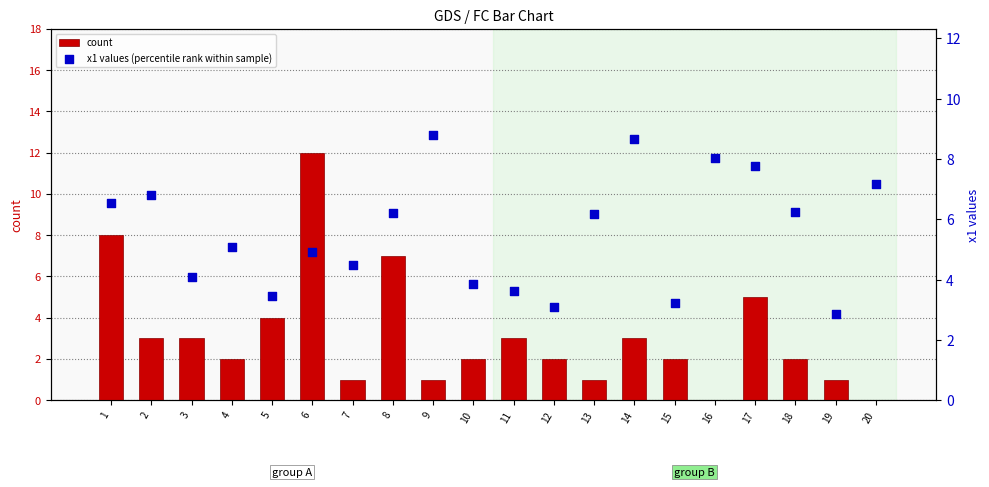

What is the total value across all series at 14?

11.7